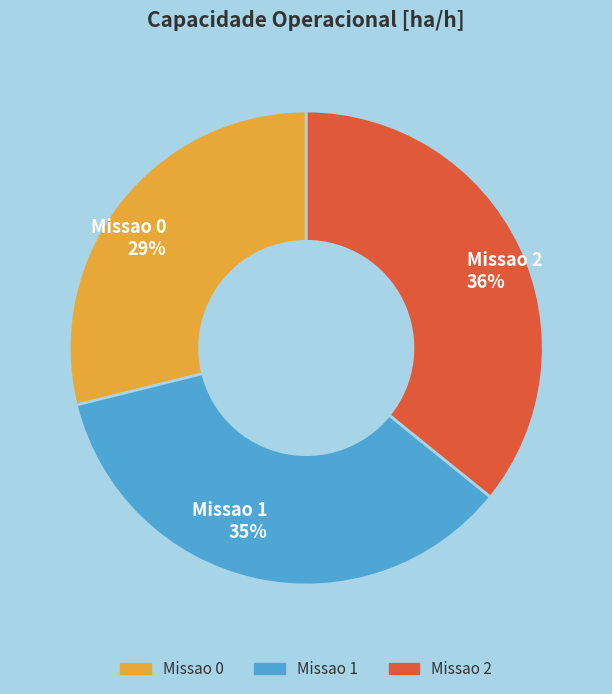

What is the ratio of the value at Missao 0 to the value at Missao 1?

0.8